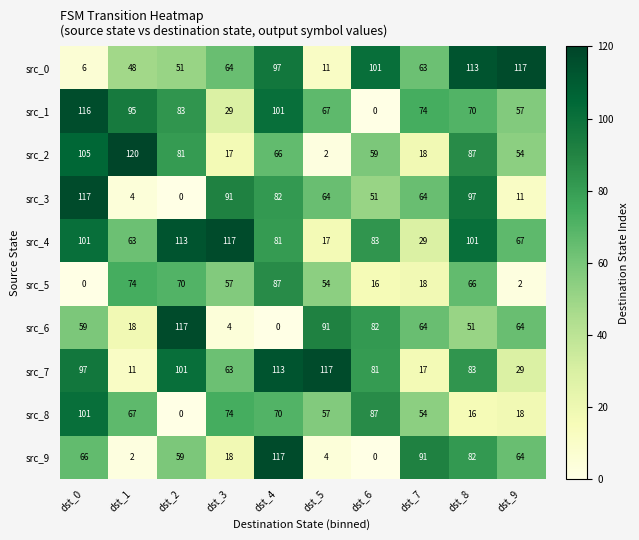

True or false: src_3 has a value of 19 at dst_3.

False